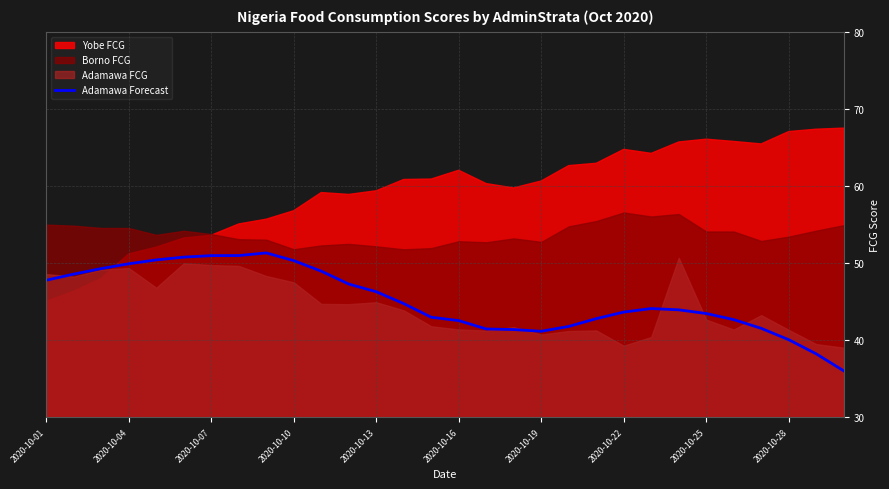

The Adamawa Forecast series shows 40.1 at 2020-10-28. True or false?

True